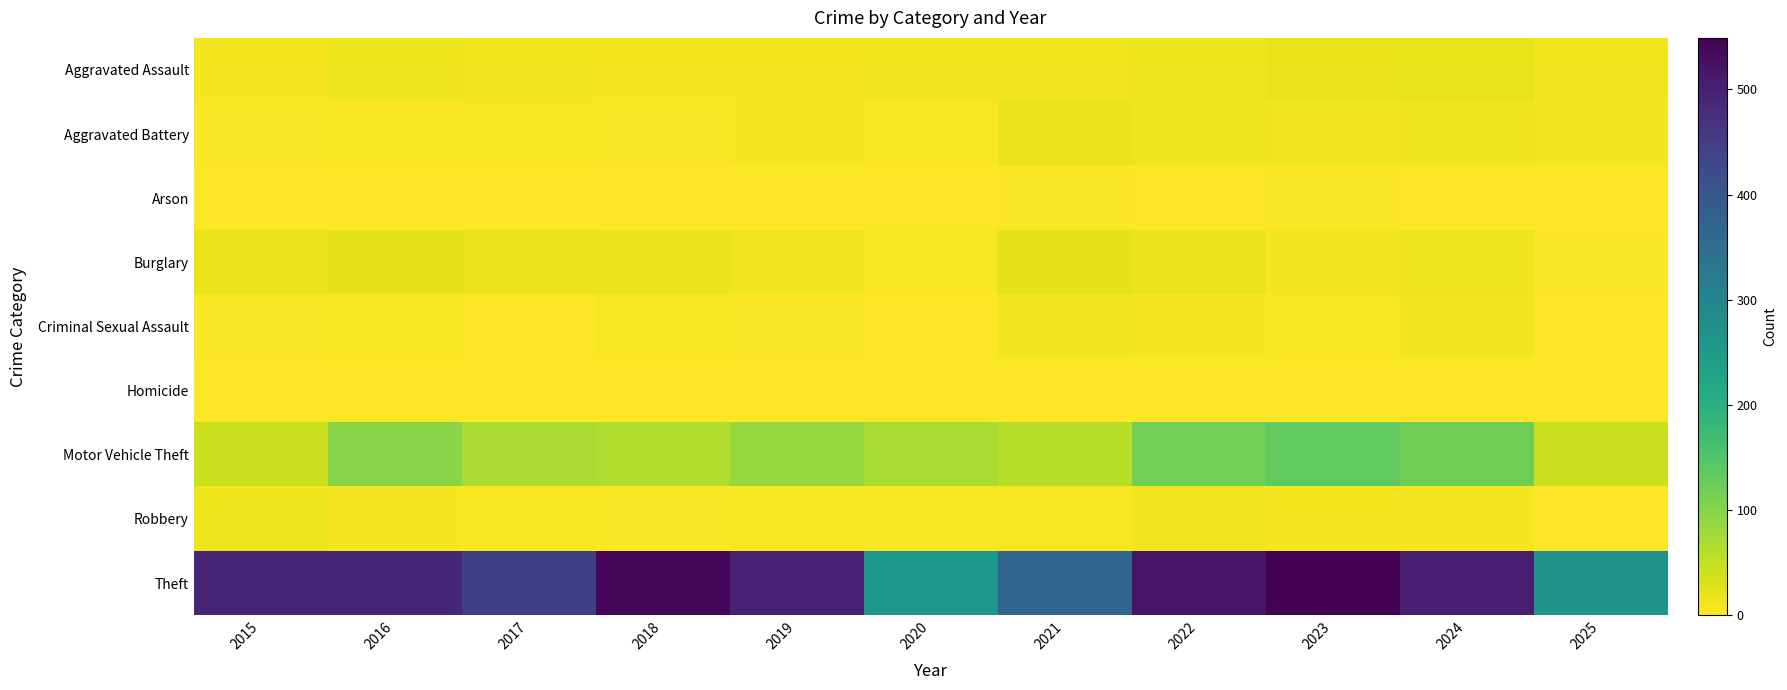

Count the number of data series in this chart.

9